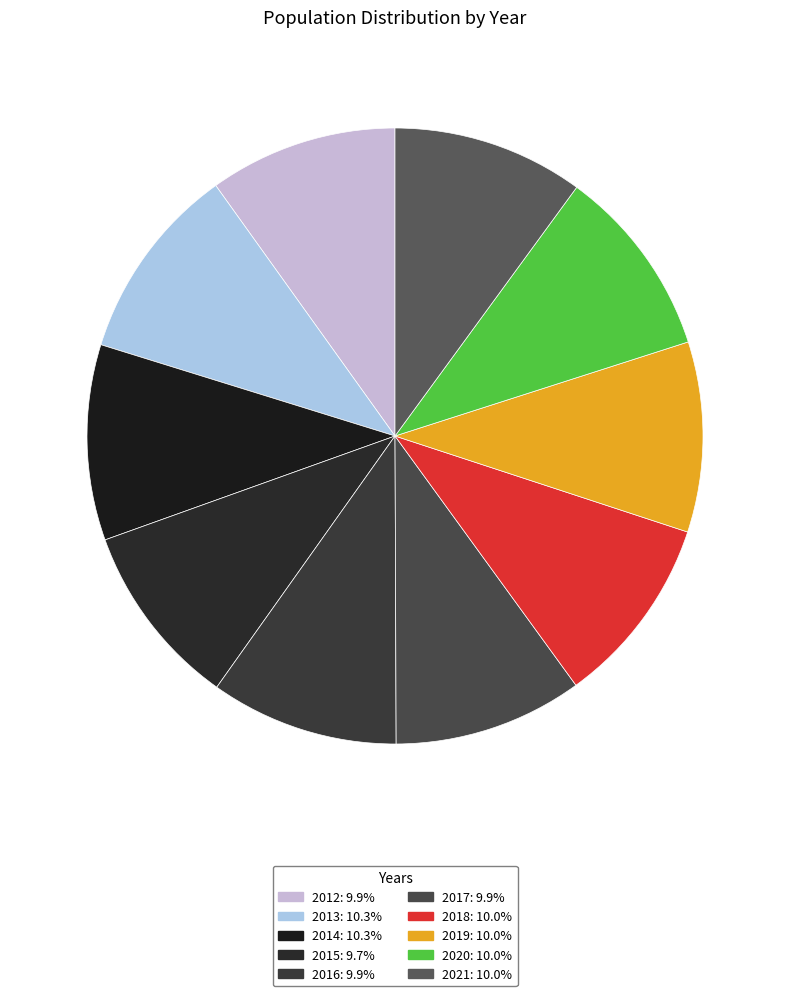

Combined, do 2018 and 2014 account for over 50%?

No